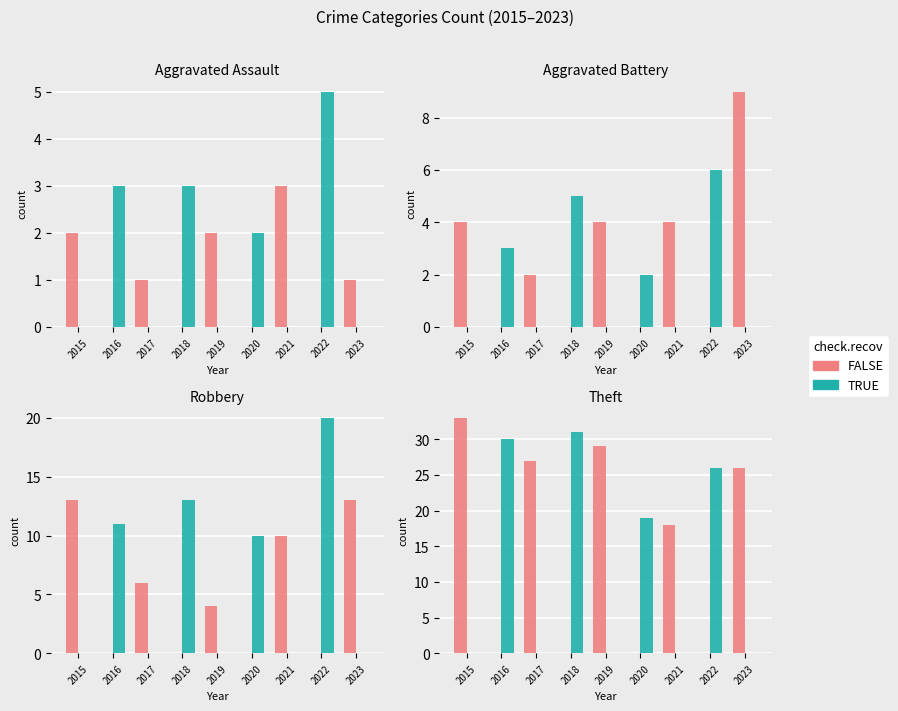

Does the chart contain stacked bars?

No